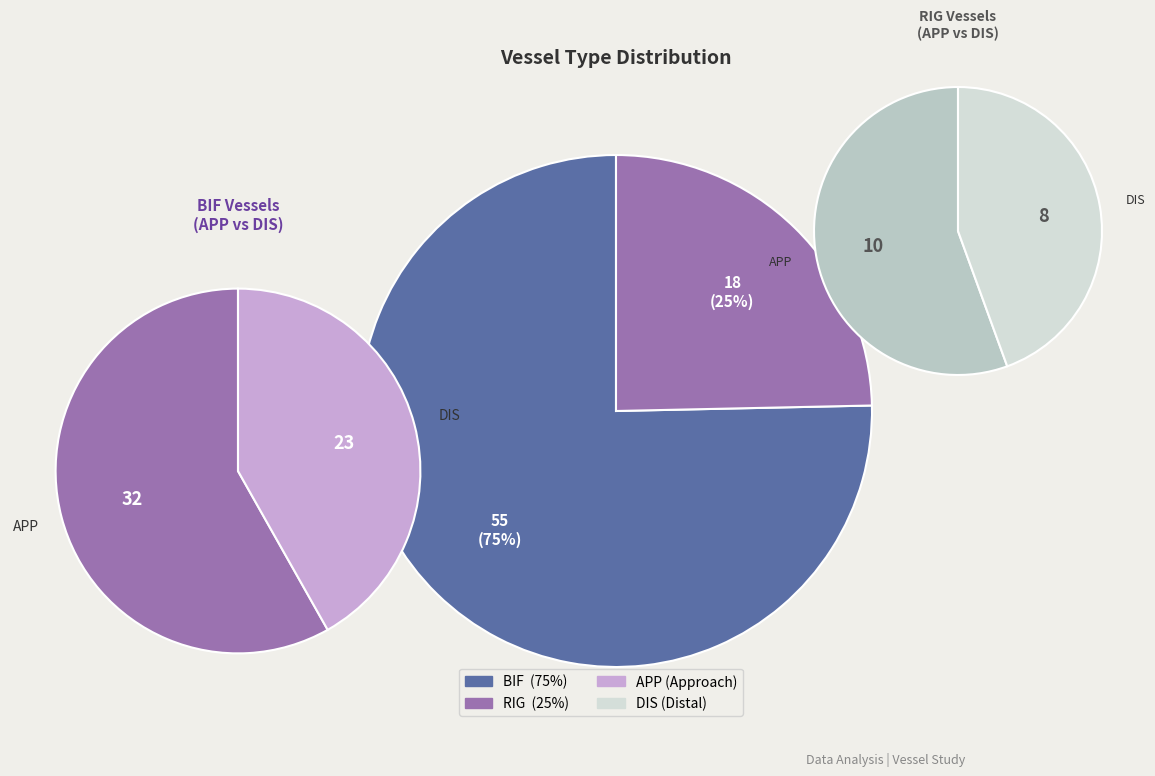

The RIG slice represents 25% of the pie. True or false?

True